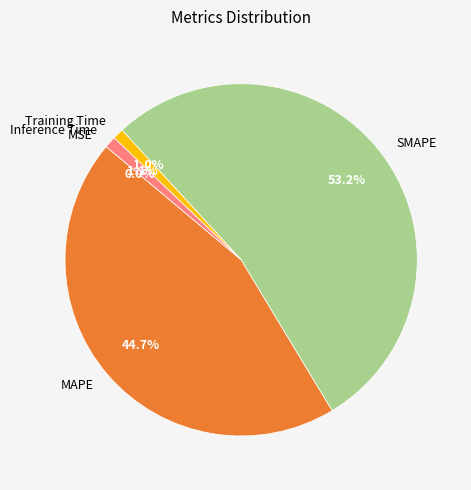

Which has a higher value, Inference Time or SMAPE?

SMAPE